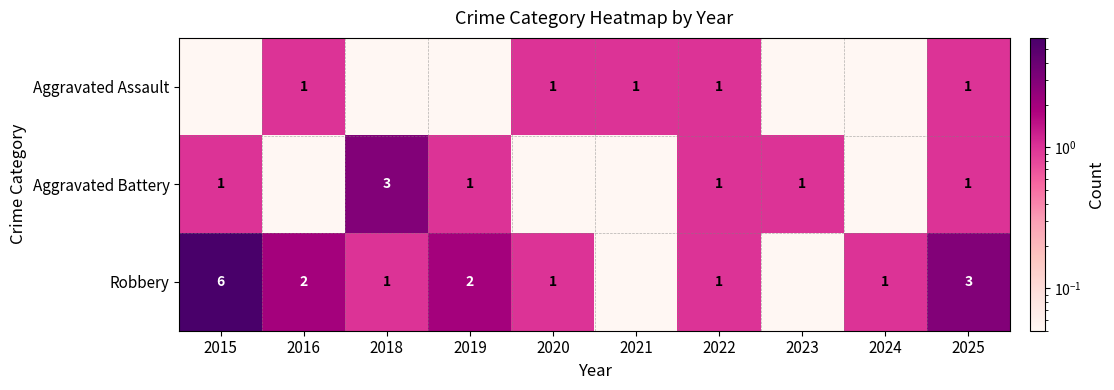

What is the sum of all Aggravated Assault values?

5.2